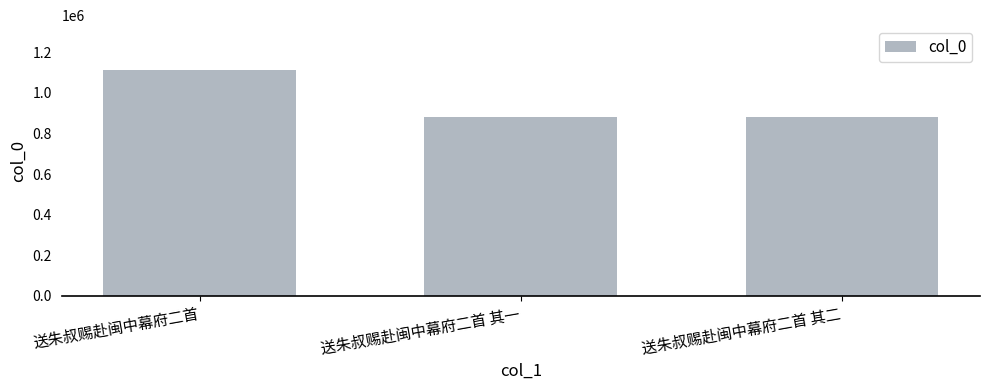

At which category does the chart reach its peak across all series?

送朱叔赐赴闽中幕府二首